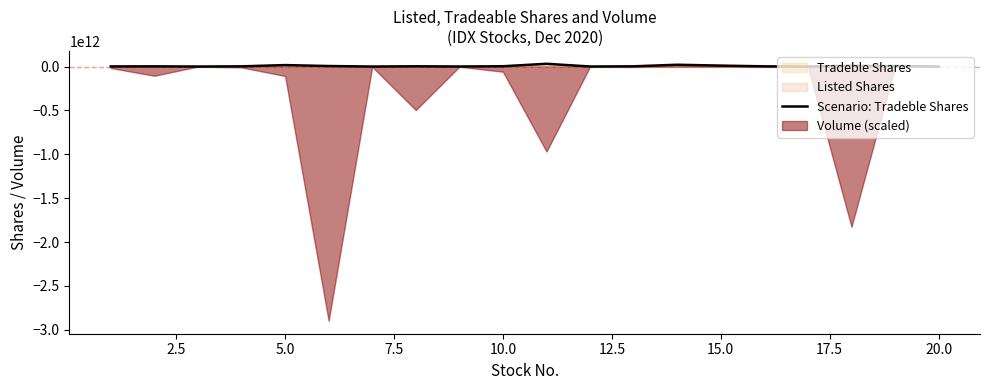

How many categories are shown in the chart?

20